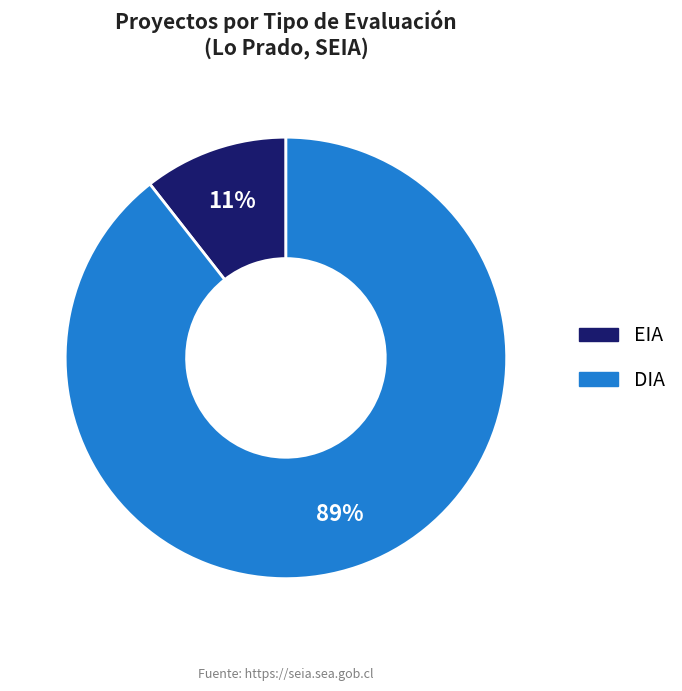

What percentage is the DIA slice, to the nearest percent?

89%